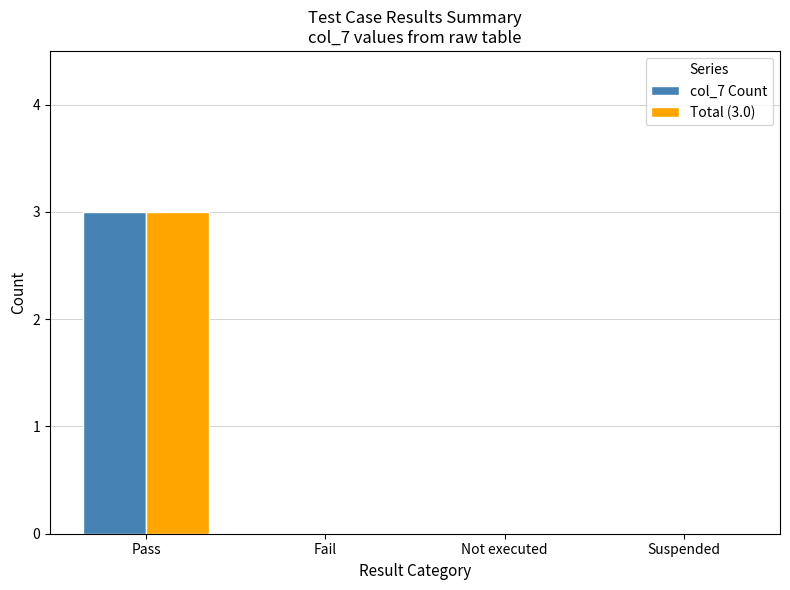

At which category is the sum across all series the highest?

Pass